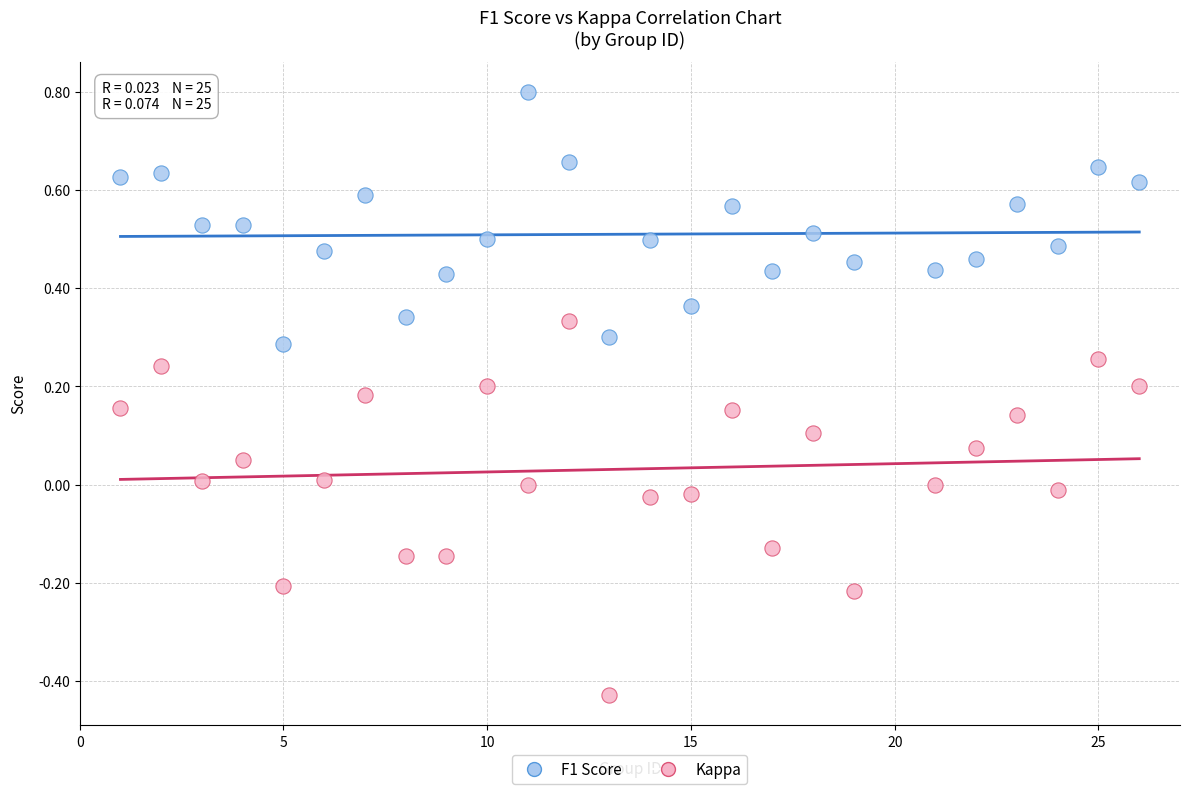

Which series has the widest spread of Y values?

Kappa